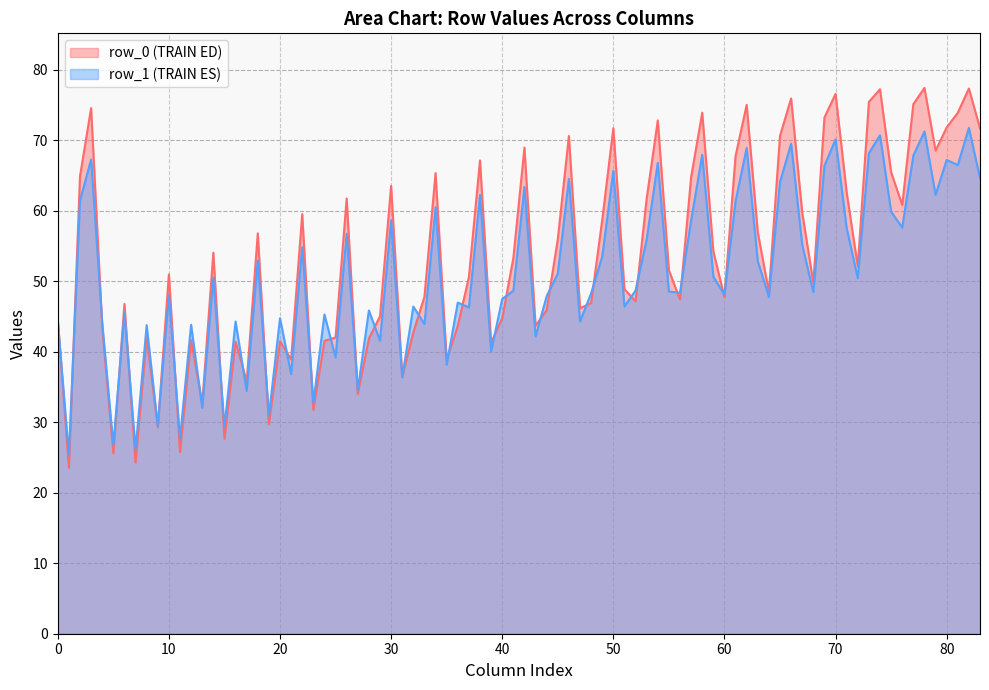

Which series has the largest range (max minus min)?

row_0 (TRAIN ED)